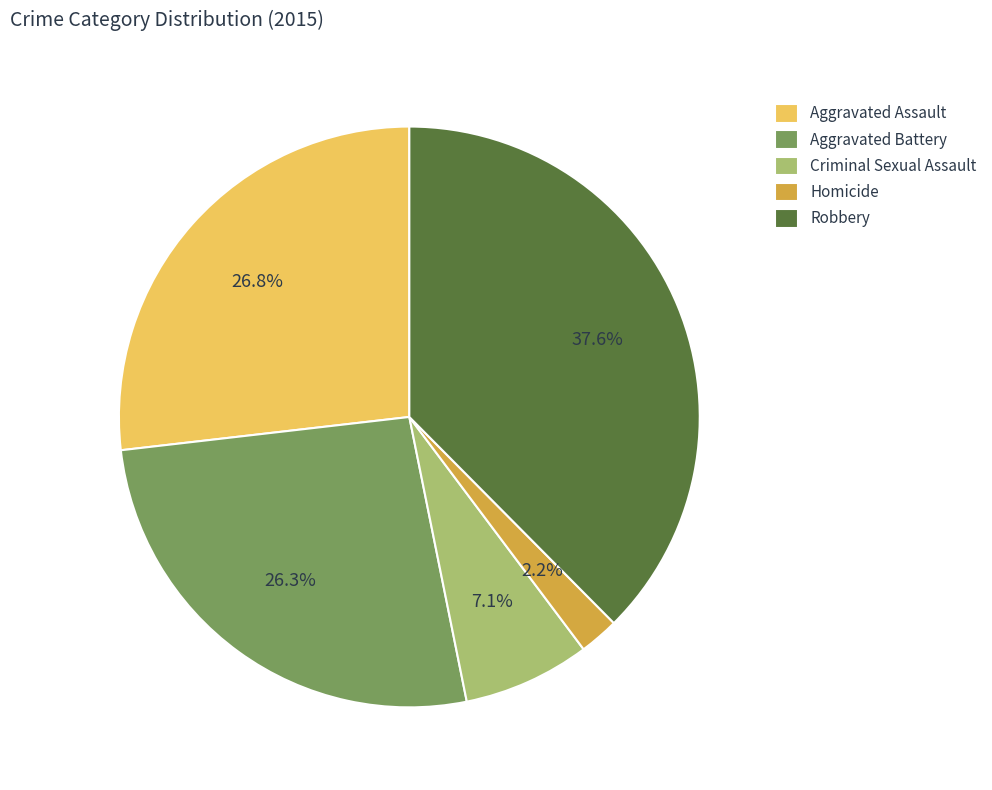

What is the ratio of the value at Aggravated Assault to the value at Criminal Sexual Assault?

3.8